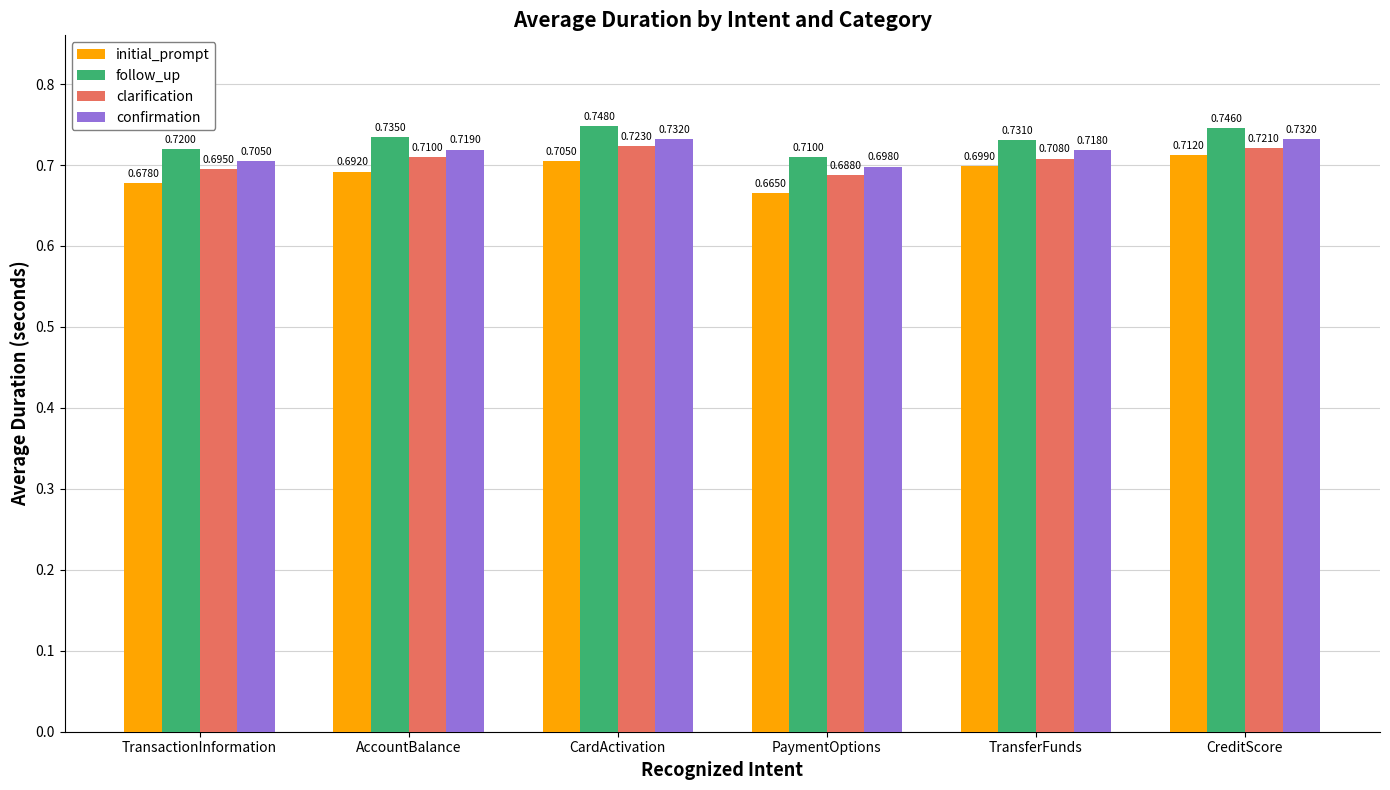

What is the sum of the follow_up values at AccountBalance and PaymentOptions?

1.4